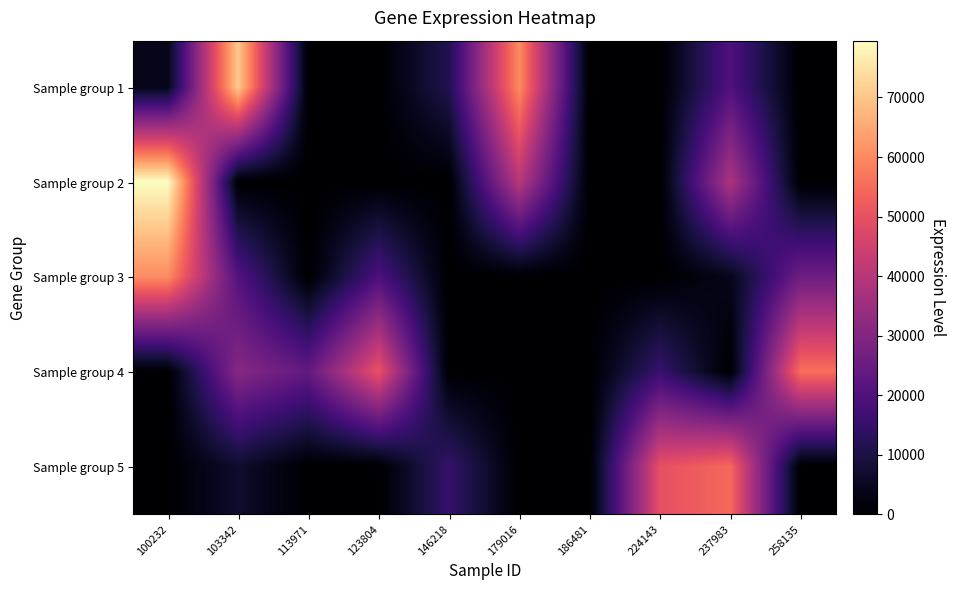

At which label is Sample group 1 closest to 35360?

237983